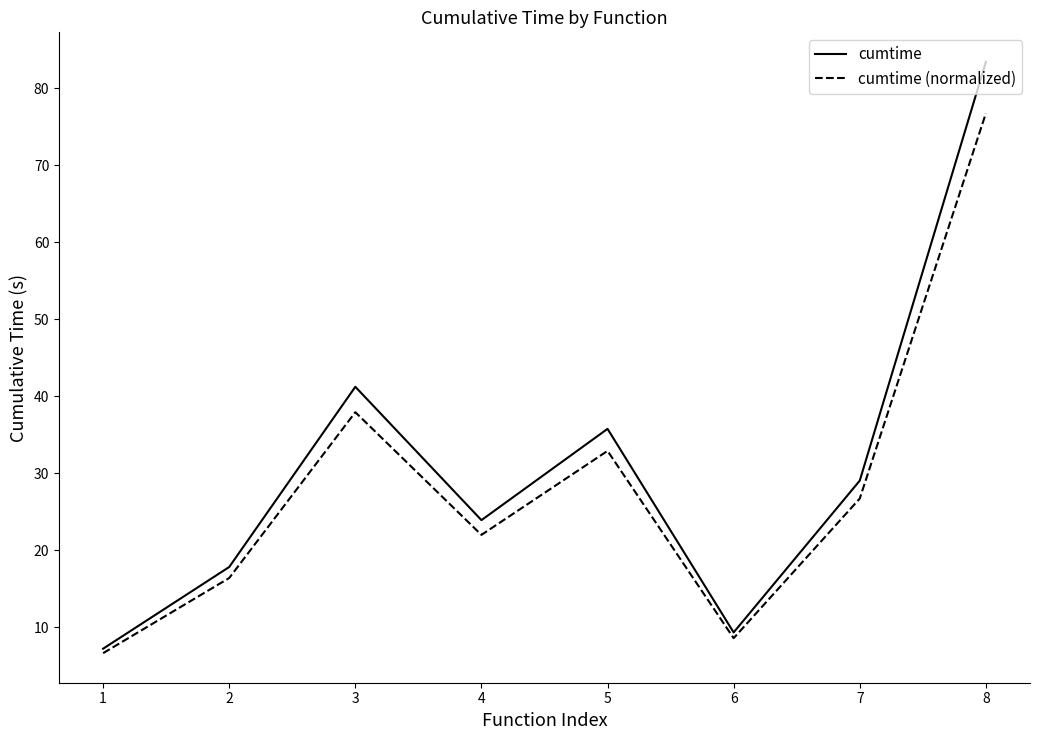

The cumtime (normalized) series shows 9.0 at 2. True or false?

False